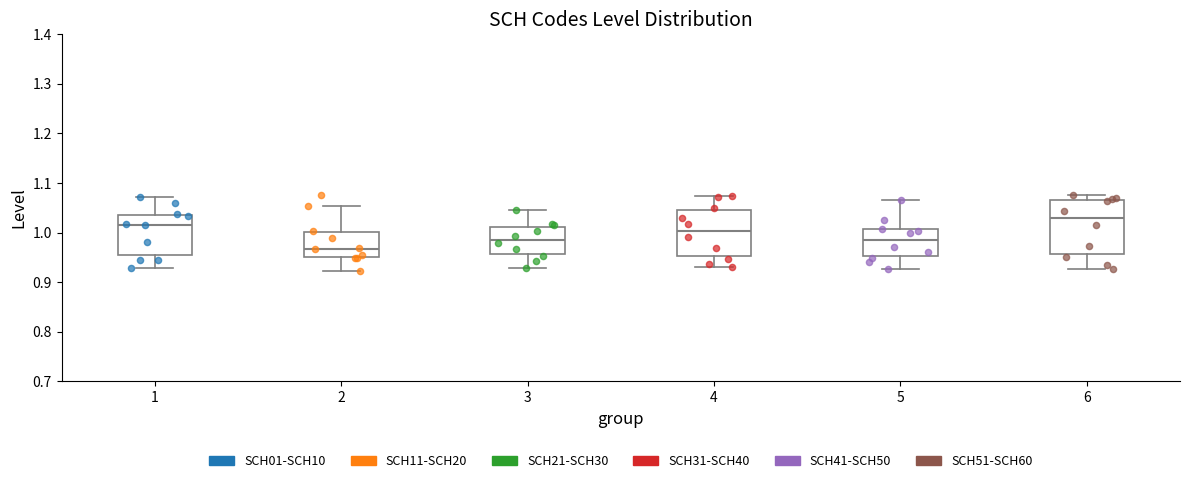

Where does the lower whisker of the box at x = 3 end on the y-axis? The values are not printed on the chart, so give them approximately, as read against the axis.

0.93